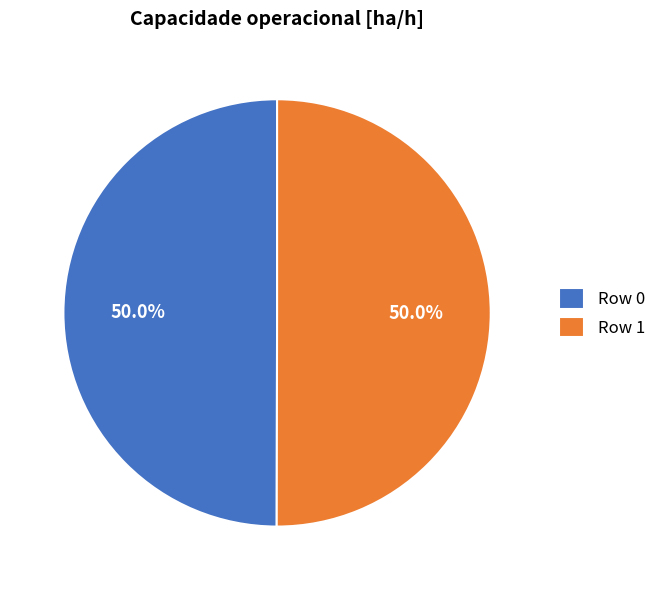

To the nearest percent, what percentage of the pie is Row 1?

50%